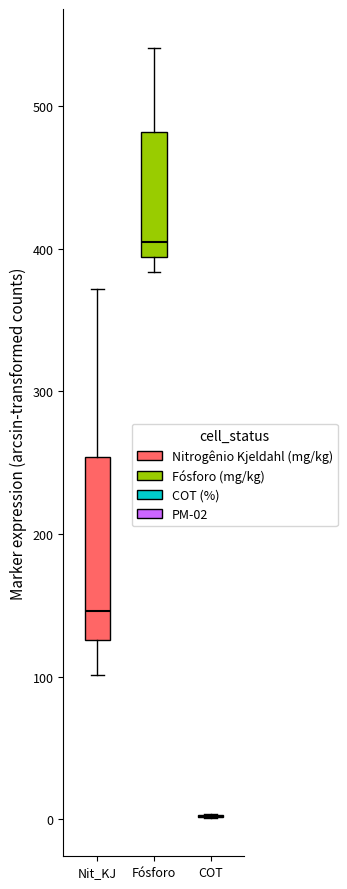

Reading left to right, transcribe this box plot: for each box, give where its median line is, the range the box spans, and where its two whiskers end, as read against the y-axis. The values are not printed on the chart, so give them approximately, as read against the axis.

Nit_KJ: median 150, box 130 to 250, whiskers 100 to 370
Fósforo: median 400, box 390 to 480, whiskers 380 to 540
COT: box collapsed to a line at 0, whiskers 0 to 0